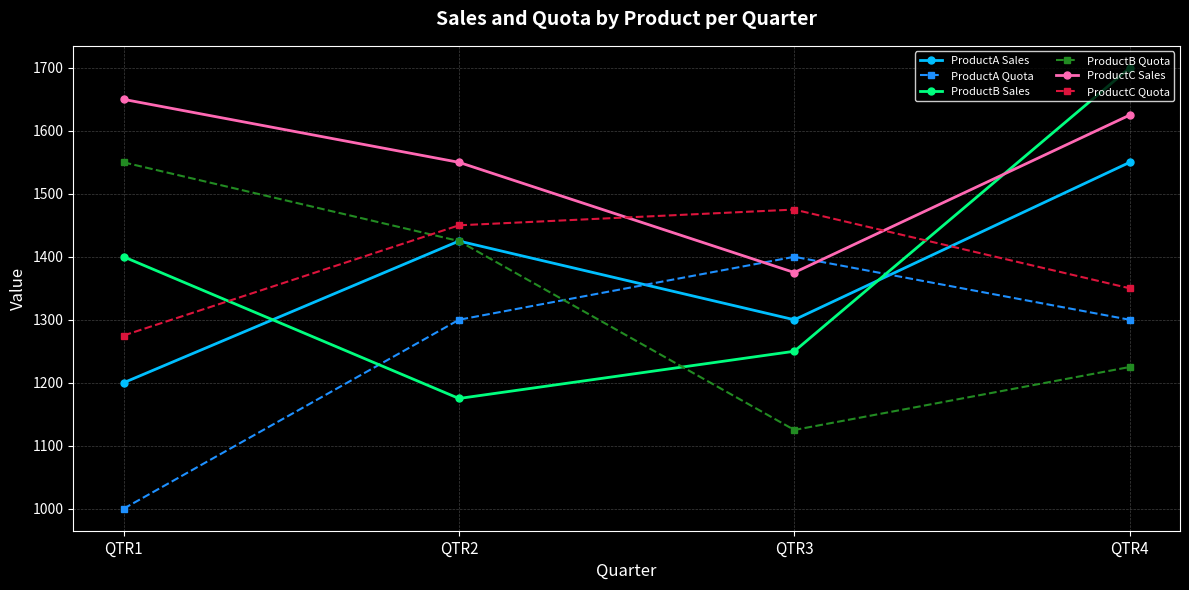

Which label corresponds to the largest value in the chart?

QTR4